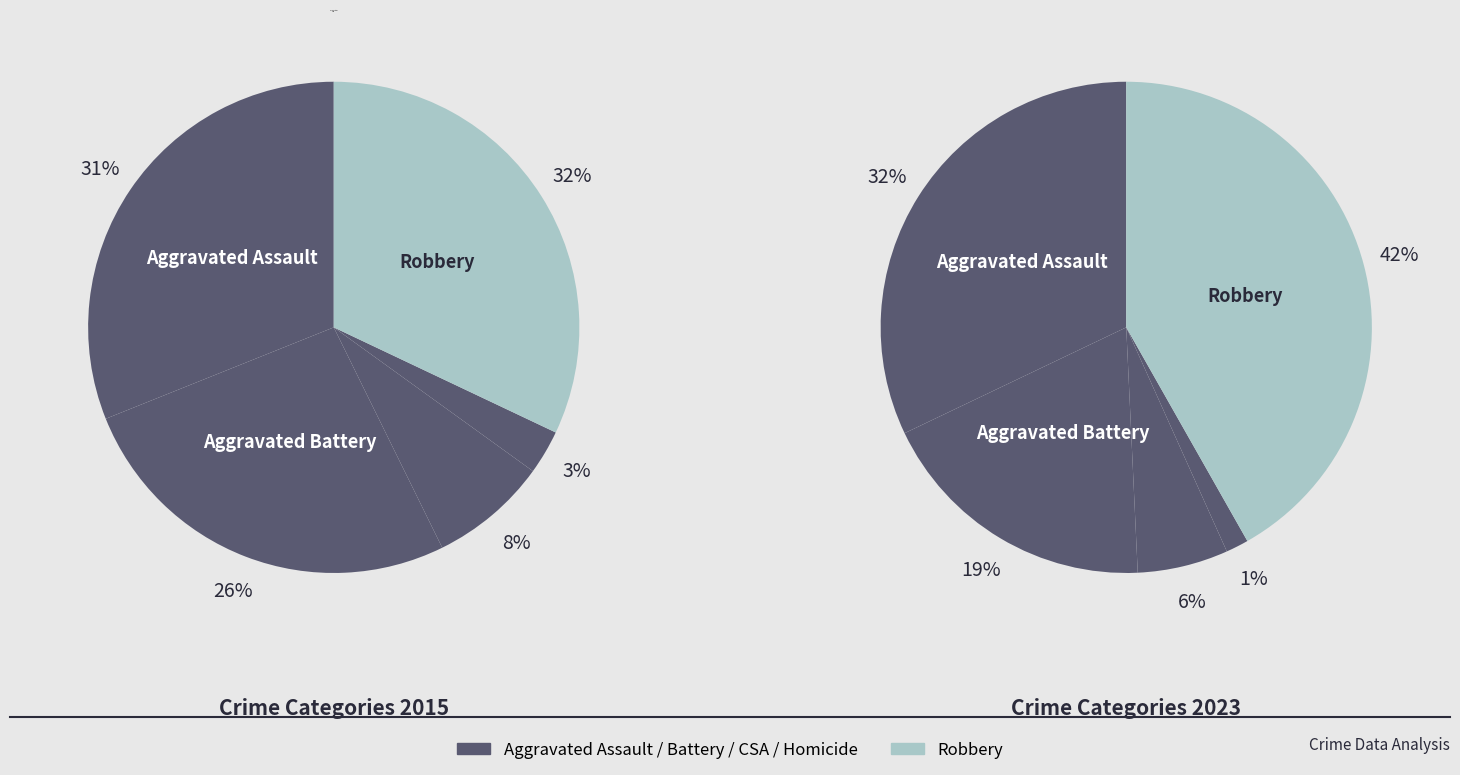

Which slice is the smallest?

Homicide